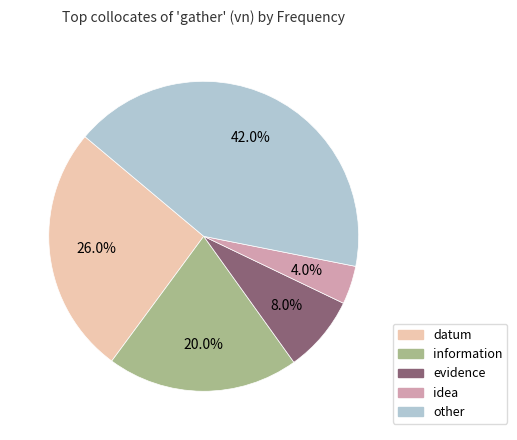

The datum slice represents 19% of the pie. True or false?

False